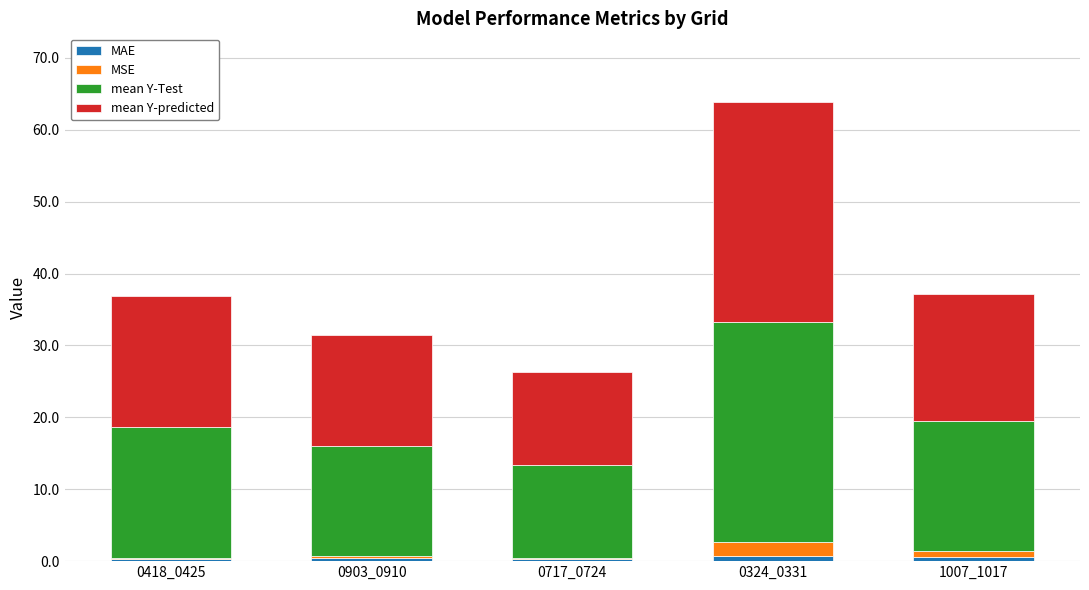

At which category is the sum across all series the highest?

0324_0331